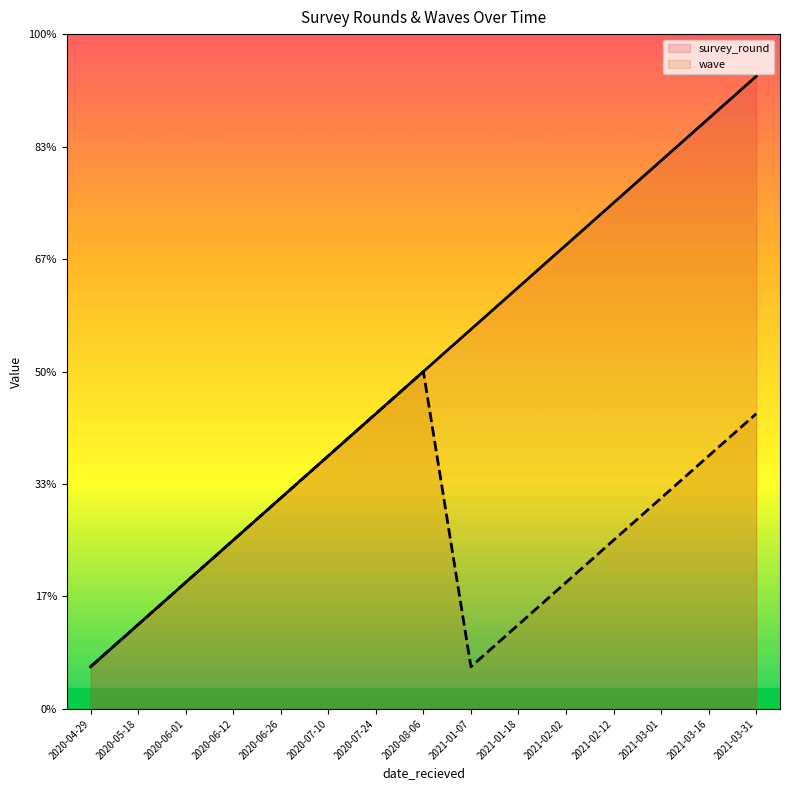

What is the sum of all survey_round values?

120